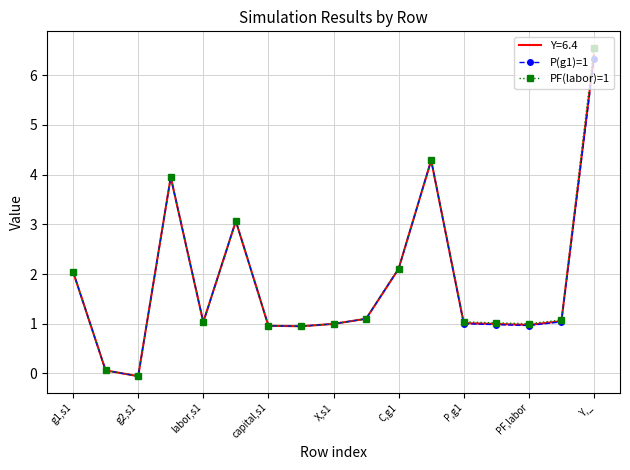

What are all the series names shown in the legend?

Y=6.4, P(g1)=1, PF(labor)=1